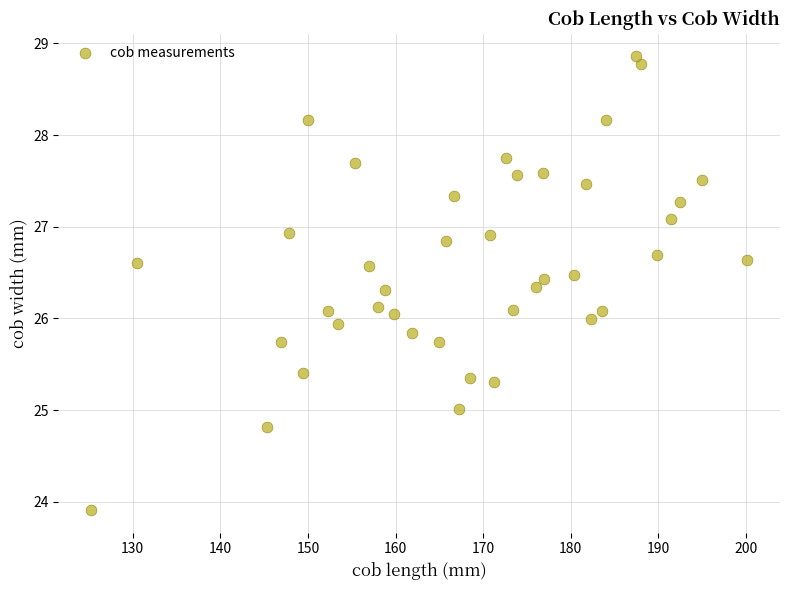

What is the range of X values (max minus min)?

74.9